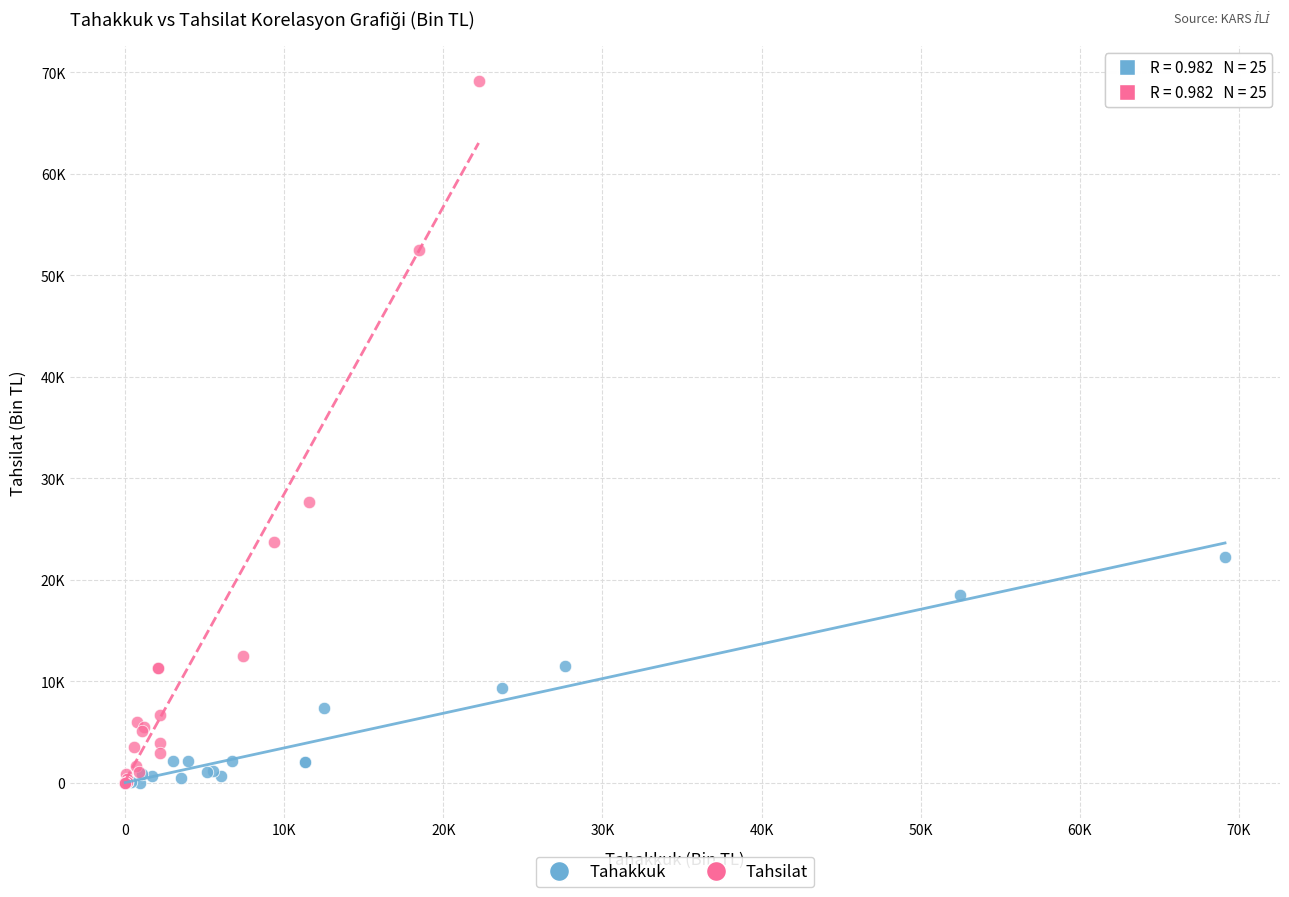

Which series contains the highest Y value?

Tahsilat